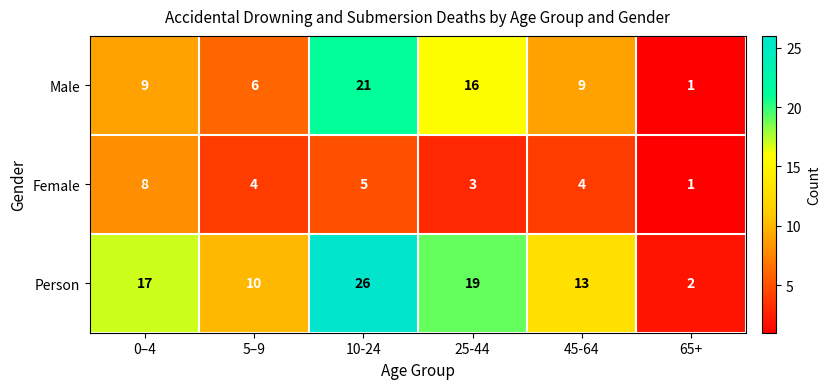

The Female series shows 3 at 25-44. True or false?

True